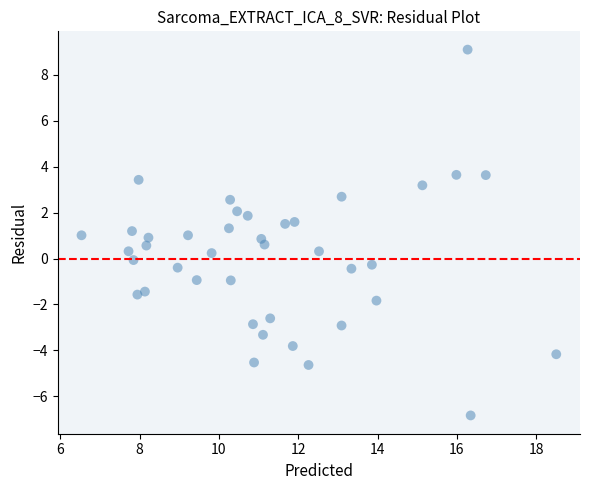

What is the range of X values (max minus min)?

12.0